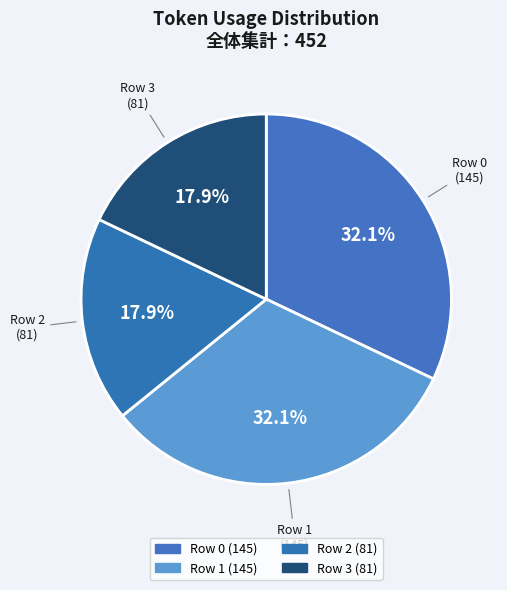

How many slices are in this pie chart?

4